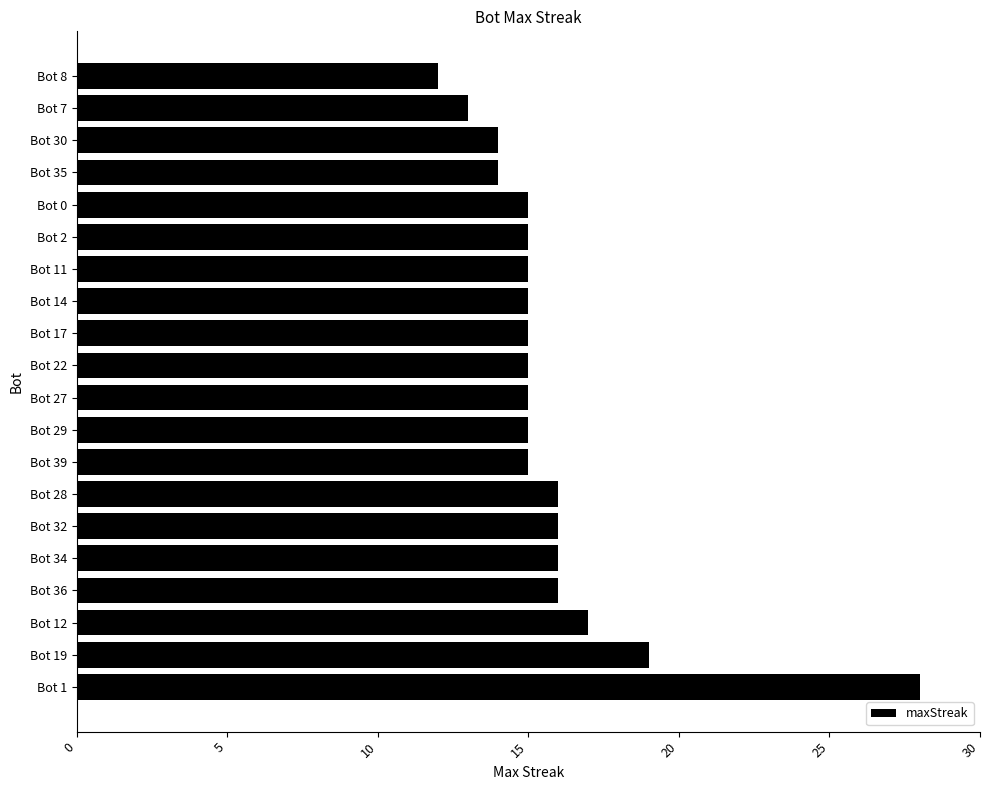

What is the change in value from Bot 1 to Bot 22?

-13